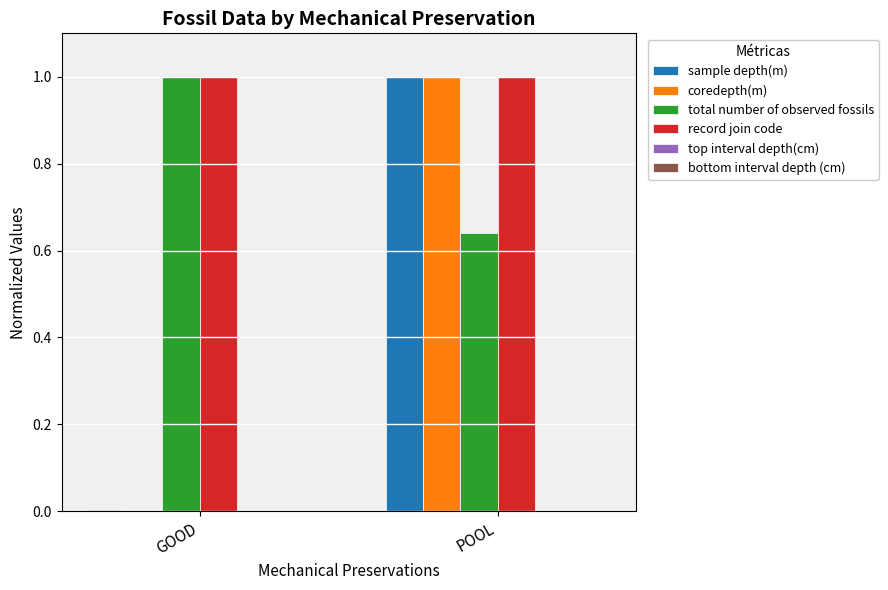

How many groups of bars are there?

2